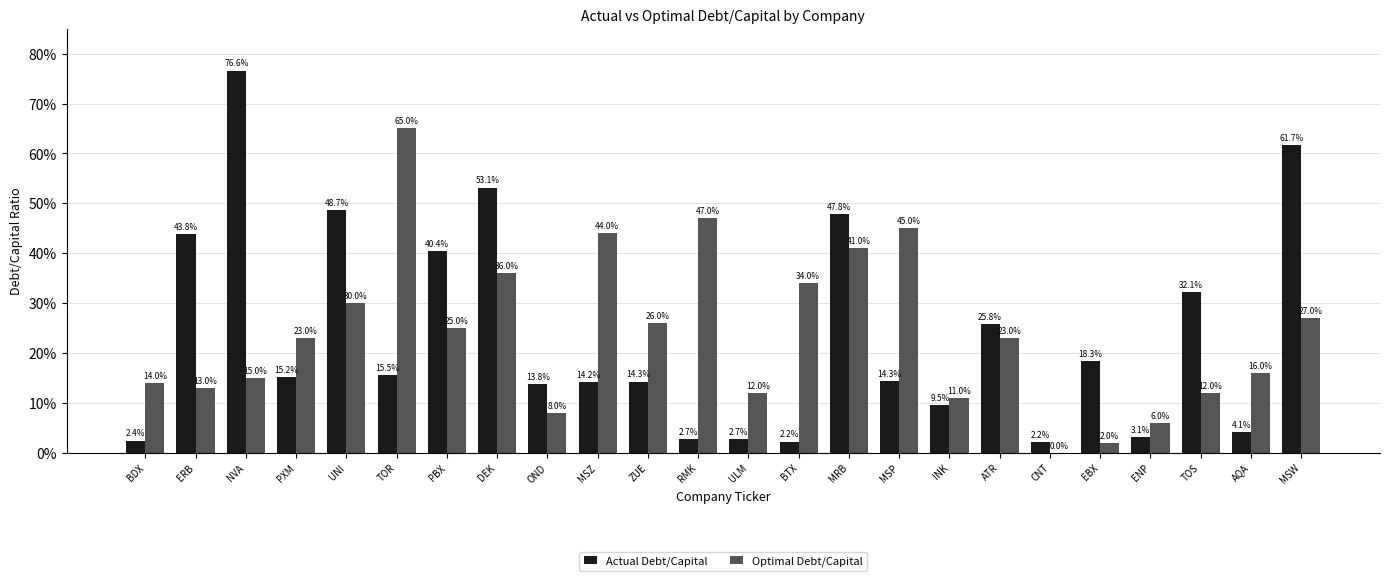

Are the bars grouped side by side (vs. stacked)?

Yes